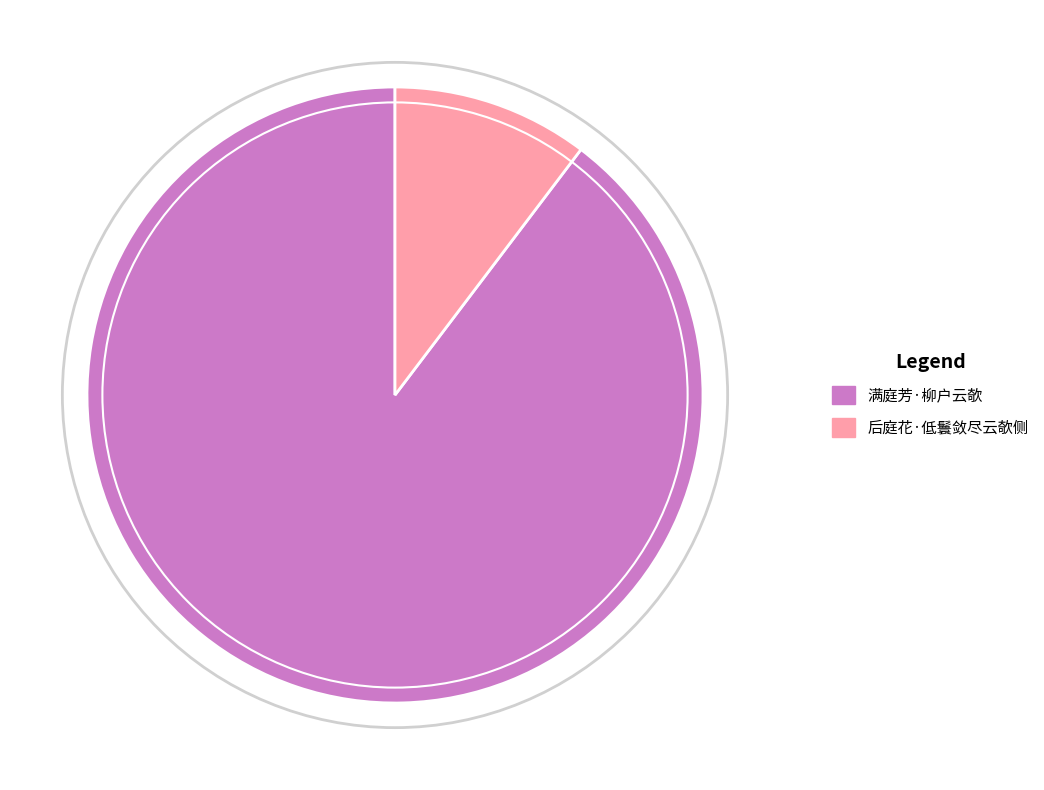

Which slice represents more than half of the pie?

满庭芳·柳户云欹